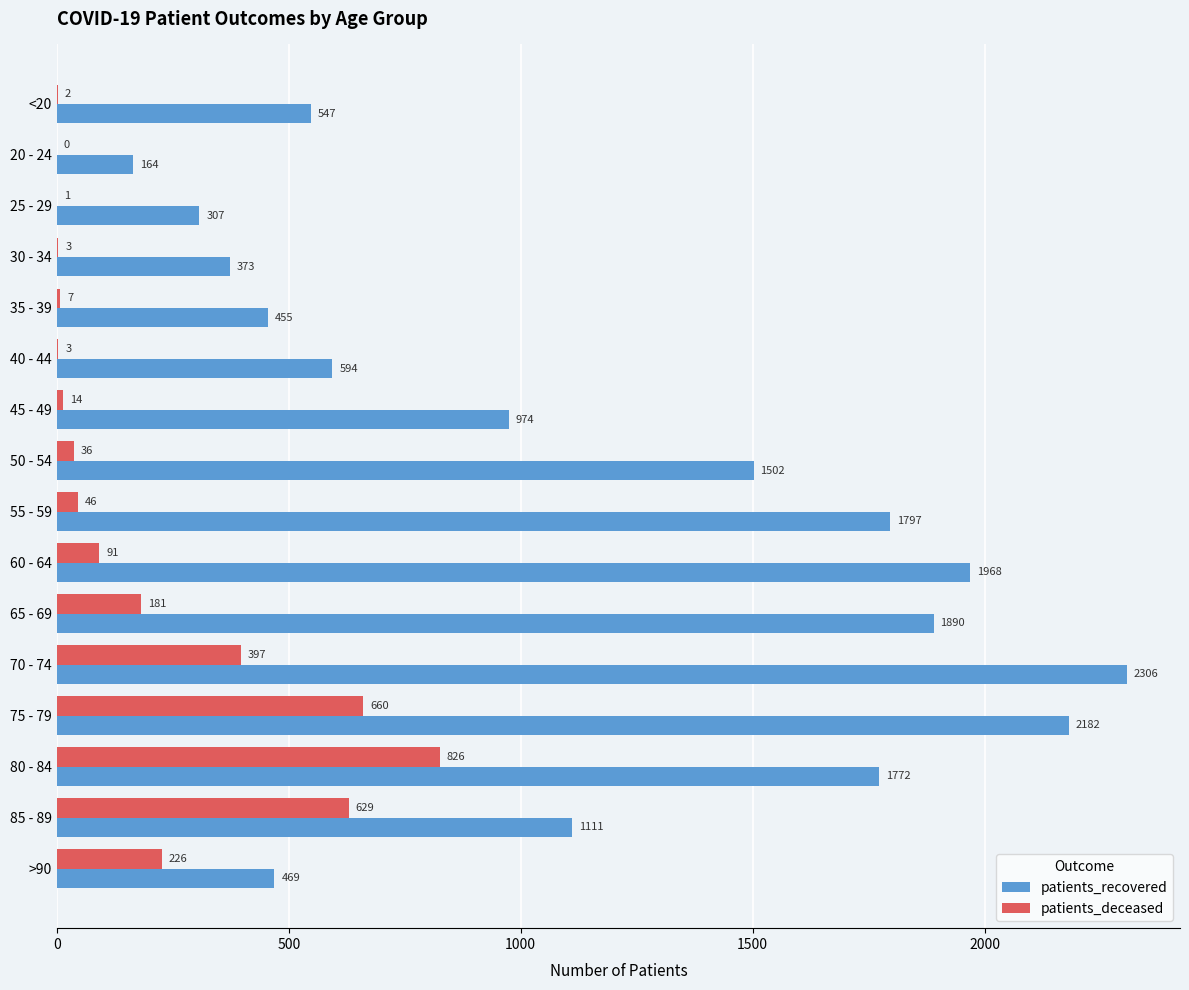

What is the maximum value for patients_recovered?

2306